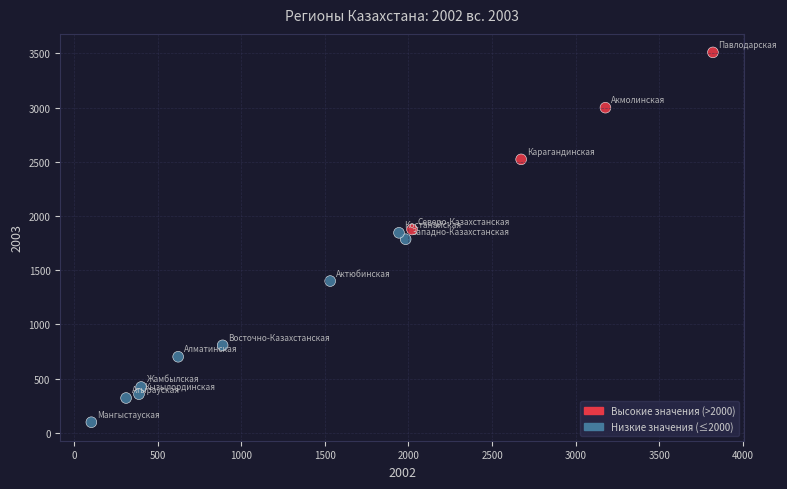

What is the range of X values (max minus min)?

3716.1